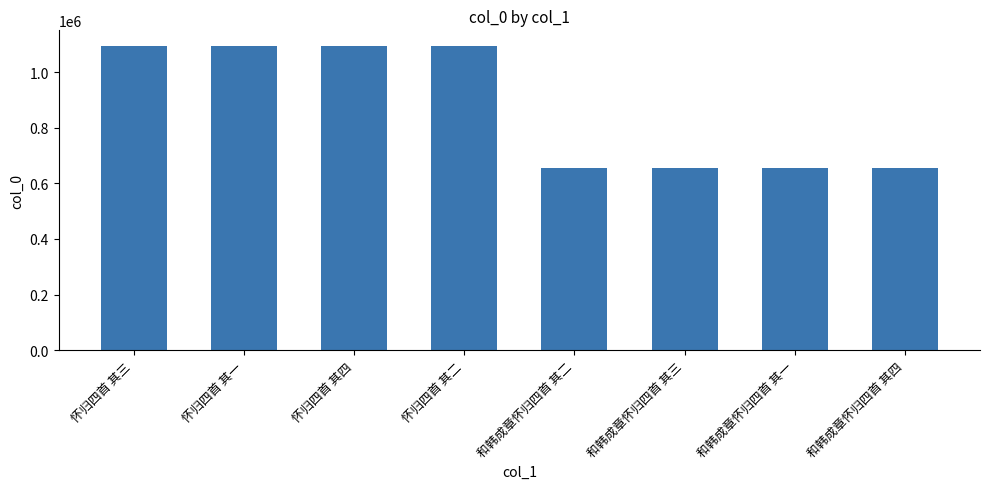

The chart shows a value of 1095731 at 怀归四首 其二. True or false?

True